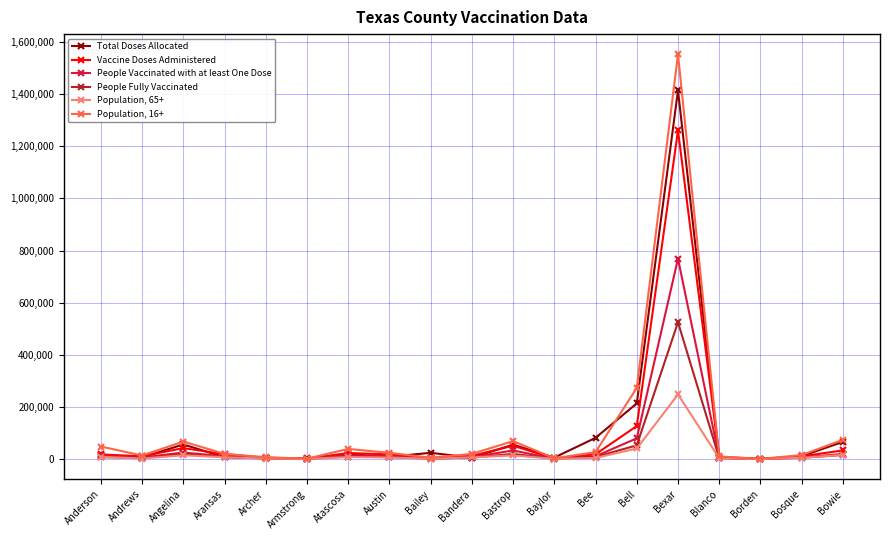

What is the total value across all series at Bell?

785366